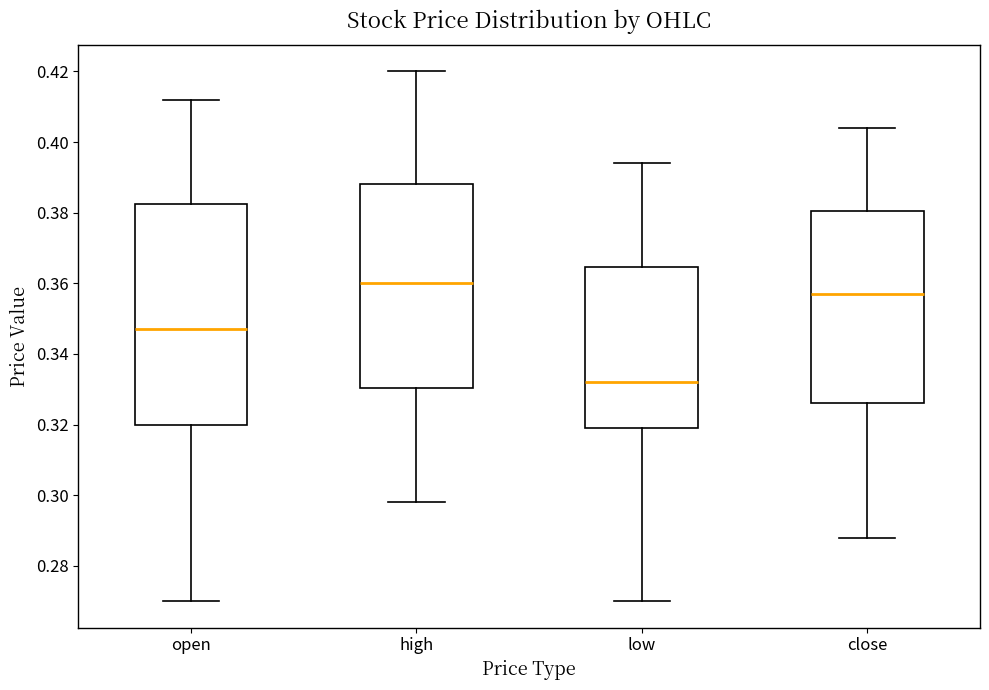

Comparing the boxes themselves (not the whiskers), which one is the tallest?

open